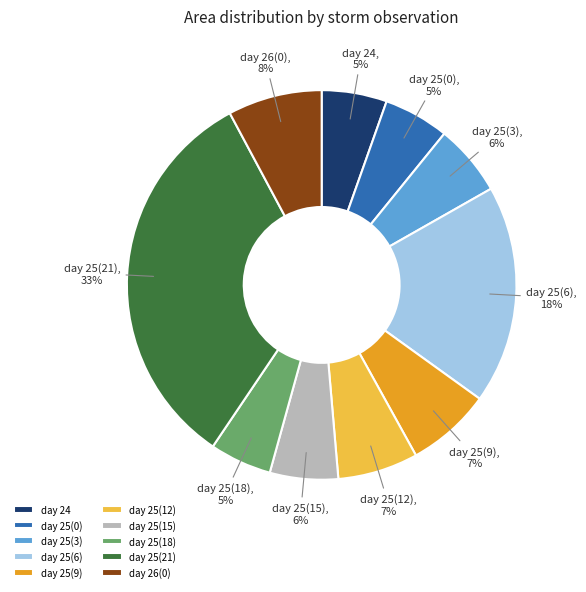

What percentage is the day 25(18) slice, to the nearest percent?

5%